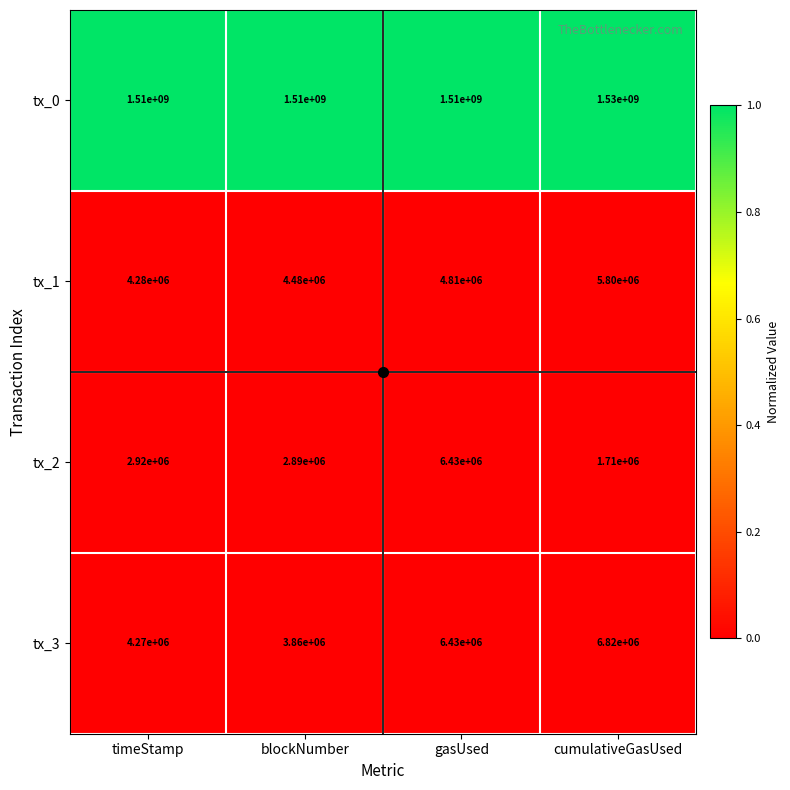

At blockNumber, list the series in order from largest to smallest.

tx_0, tx_1, tx_3, tx_2